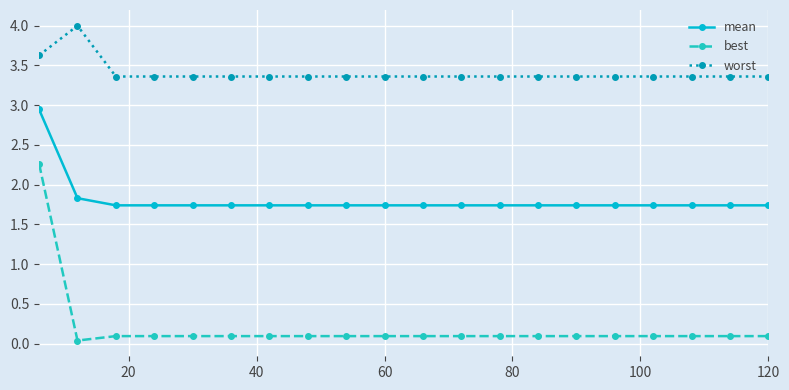

True or false: mean and best cross at least once.

False